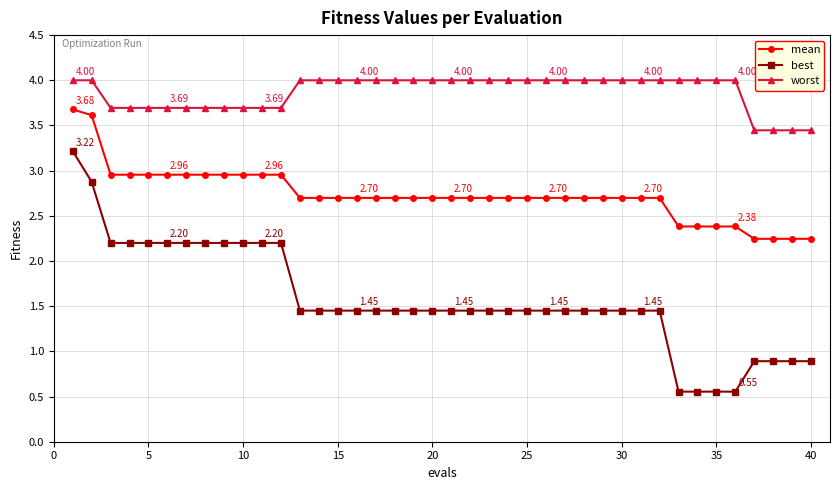

At how many categories does at least one series exceed 1?

40